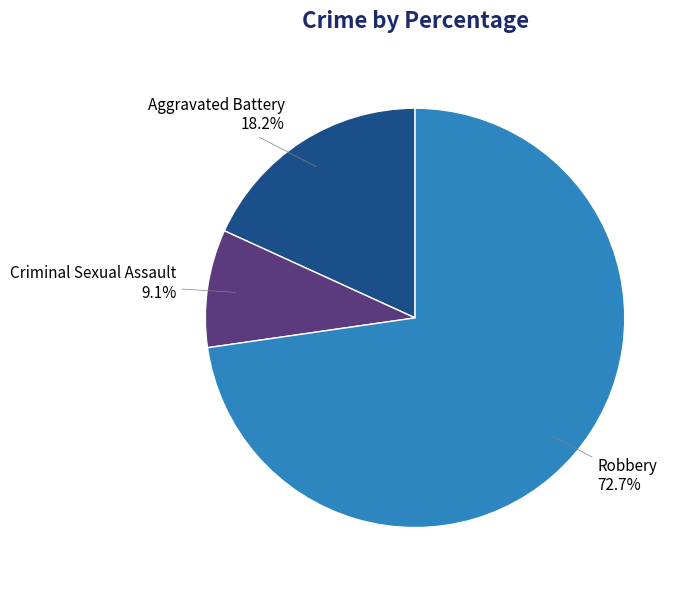

Is there any slice that represents more than half of the pie?

Yes